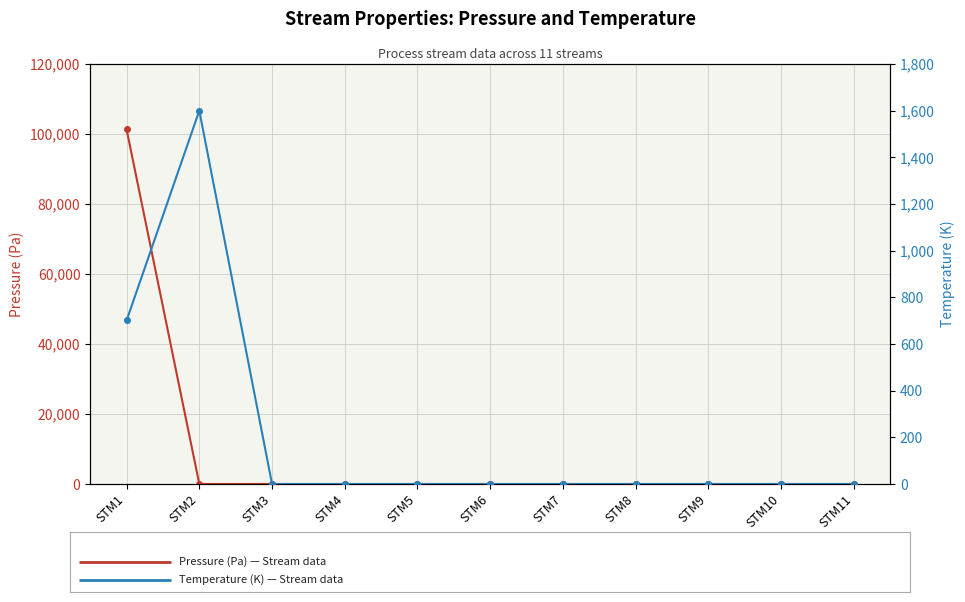

Reading left to right, transcribe all the data shown in this chart.

Pressure (Pa): STM1=101325	STM2=0	STM3=0	STM4=0	STM5=0	STM6=0	STM7=0	STM8=0	STM9=0	STM10=0	STM11=0
Temperature (K): STM1=701	STM2=1600	STM3=0	STM4=0	STM5=0	STM6=0	STM7=0	STM8=0	STM9=0	STM10=0	STM11=0